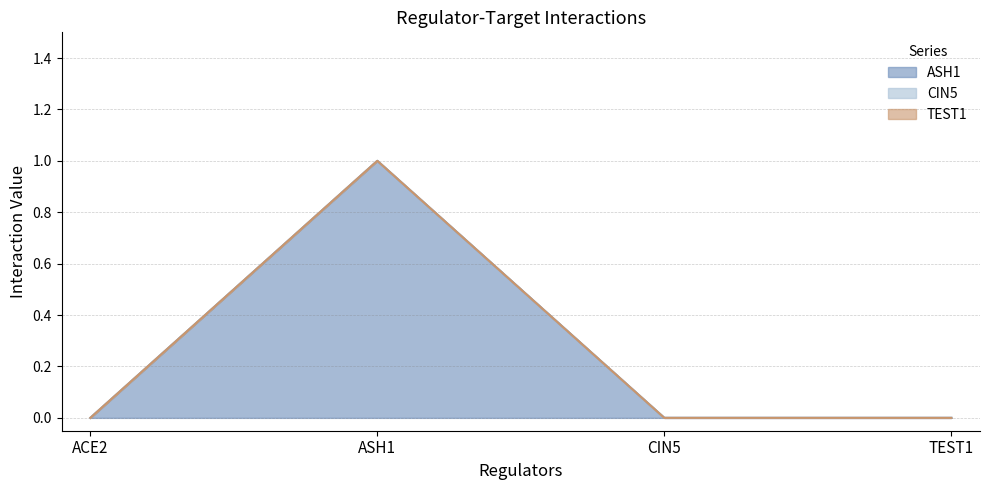

Is the value of CIN5 at ASH1 greater than the value of ASH1 at CIN5?

No